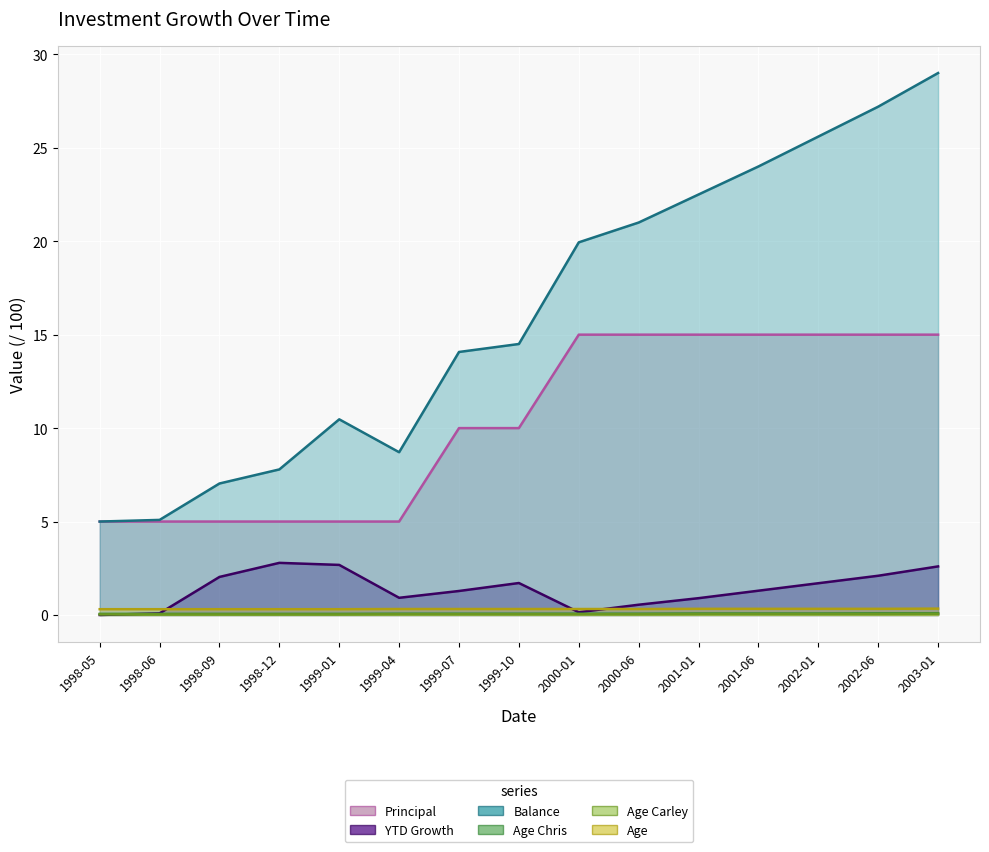

The Principal series shows 4.1 at 2000-06. True or false?

False